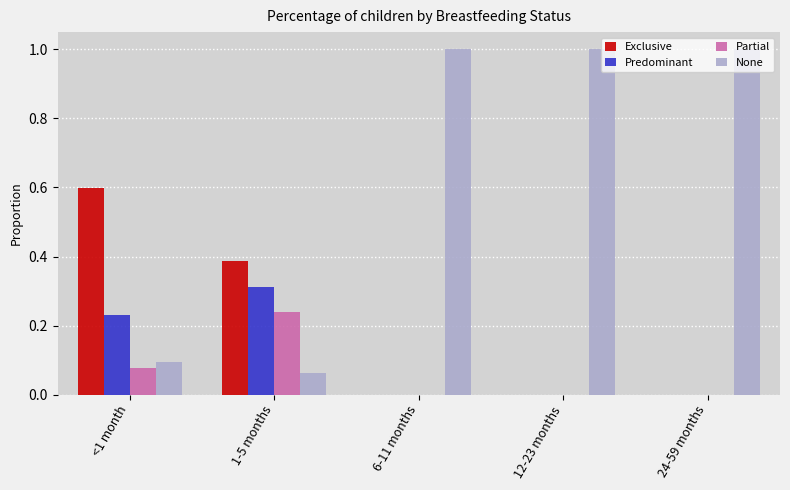

How many Exclusive values are between 0 and 1?

5